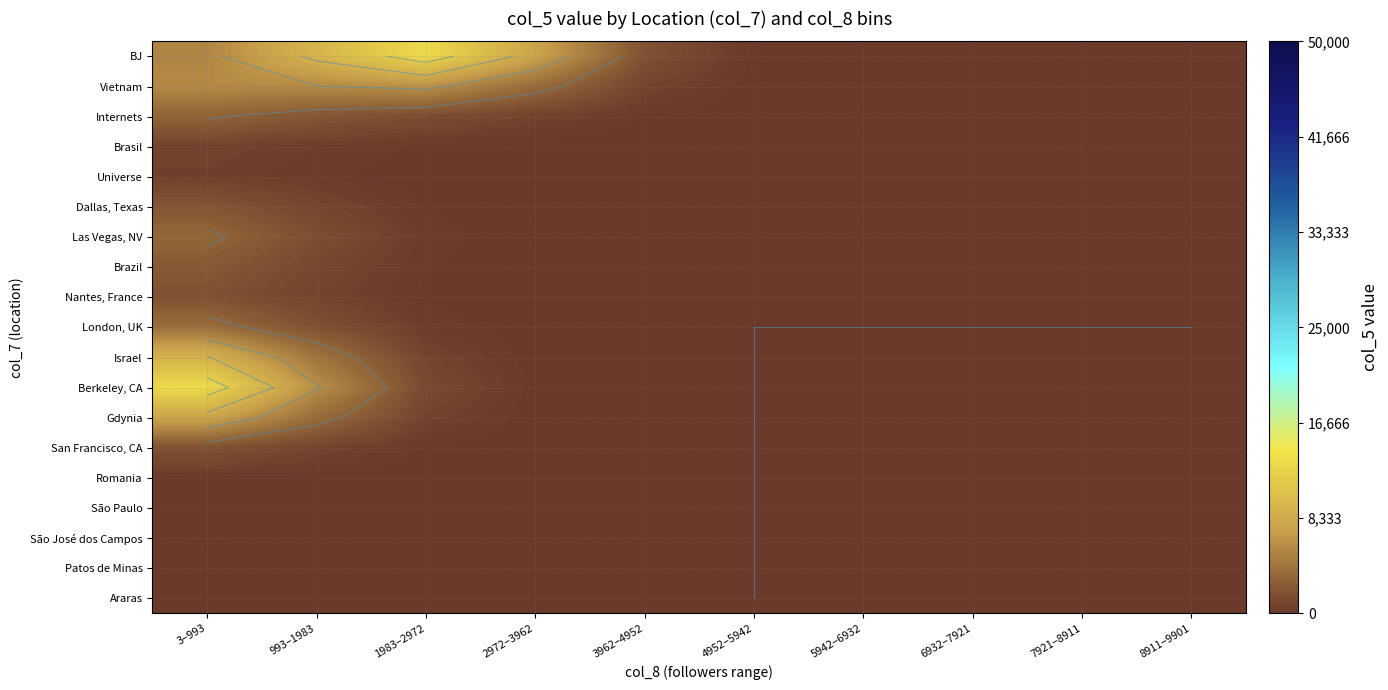

Which category has the lowest value across all series?

4952–5942